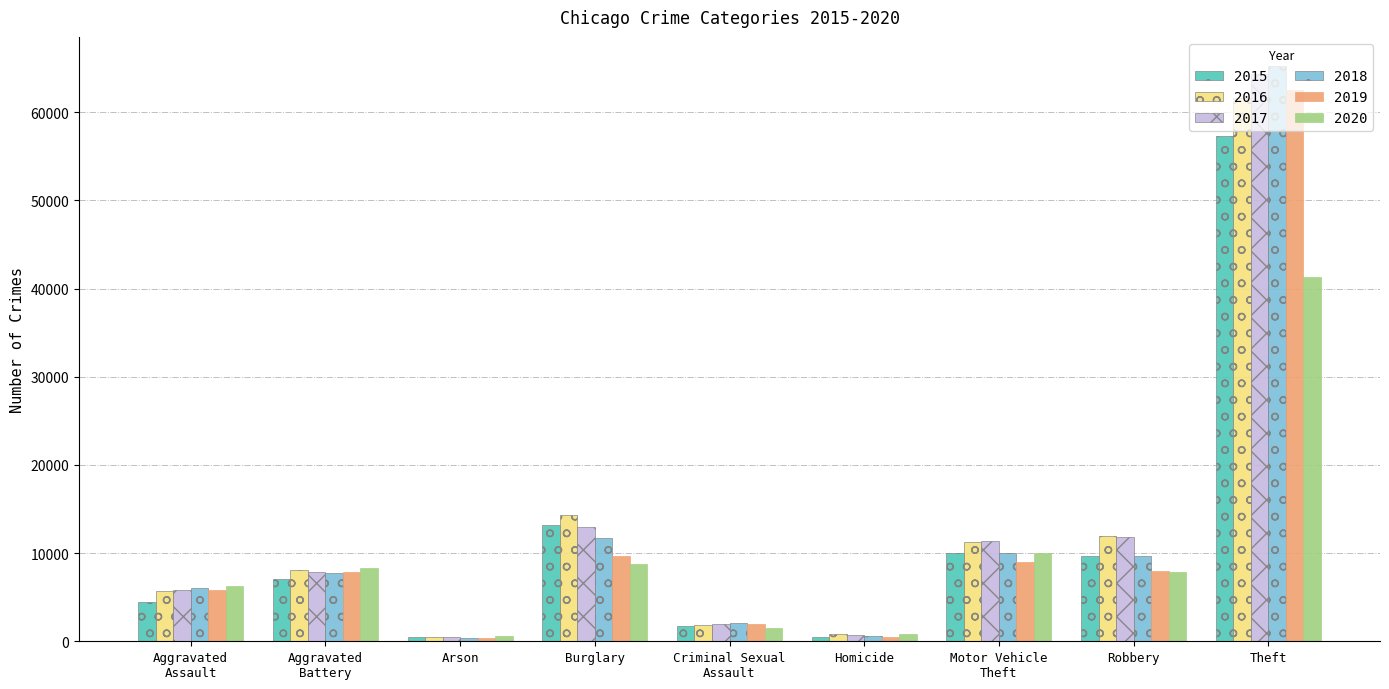

Is it true that 2017 equals 21884 at Burglary?

False